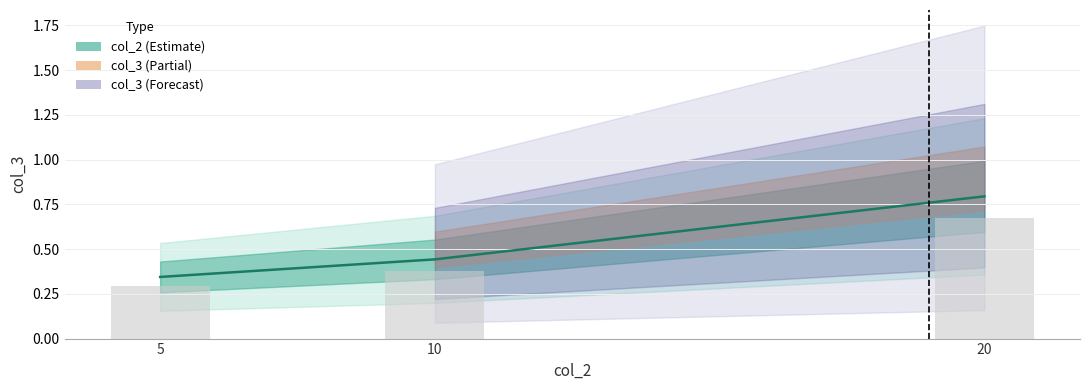

Is the value of col_2 at 10 greater than the value of col_3 at 5?

Yes